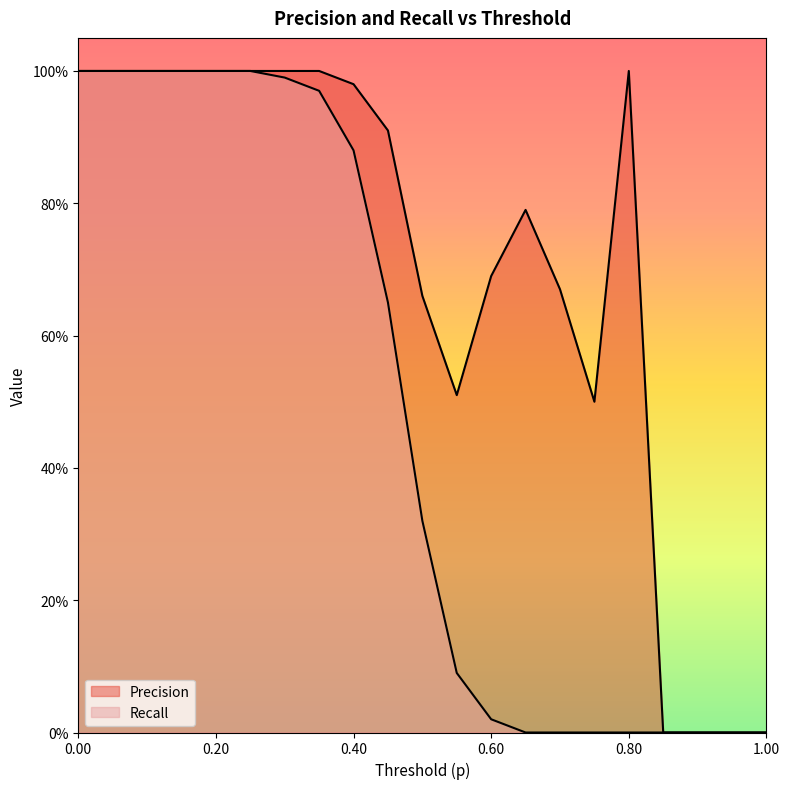

What is the maximum value shown in the chart?

1.0